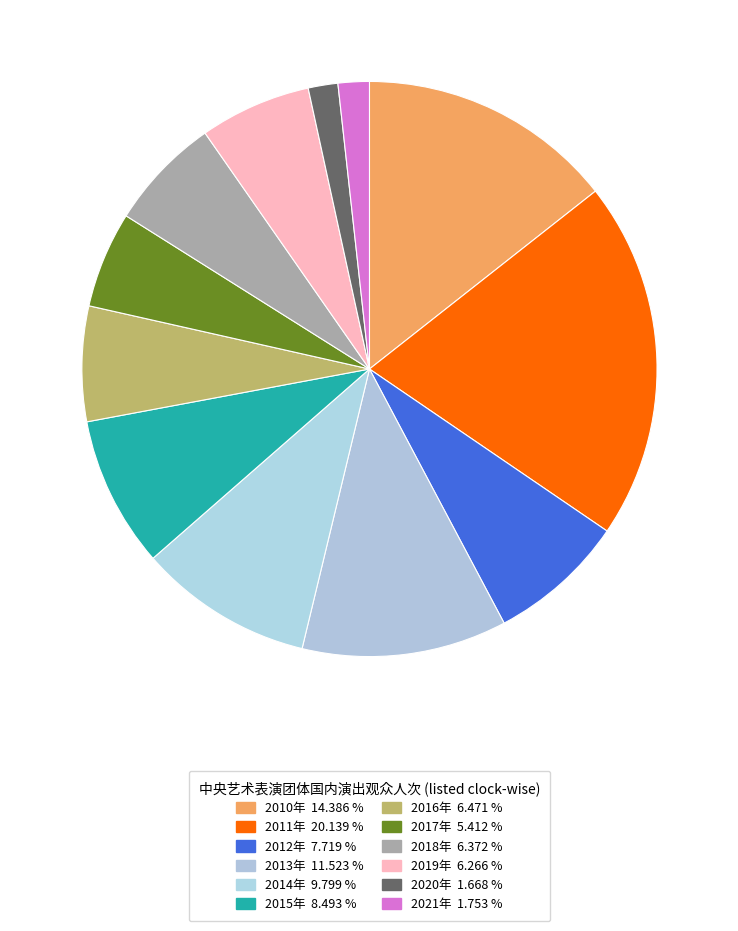

Count the number of slices in the pie.

12